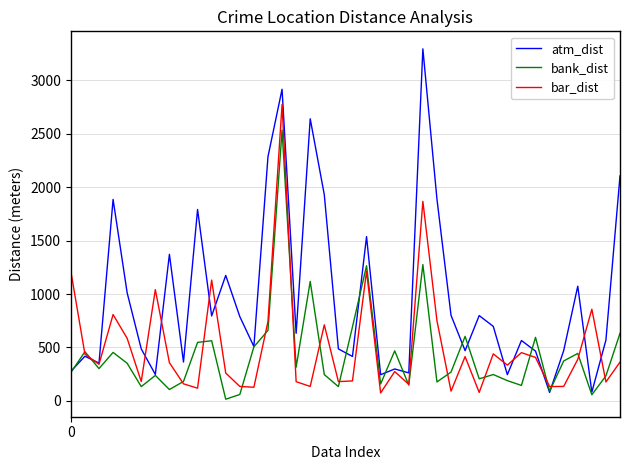

Which series has the widest spread of values?

atm_dist